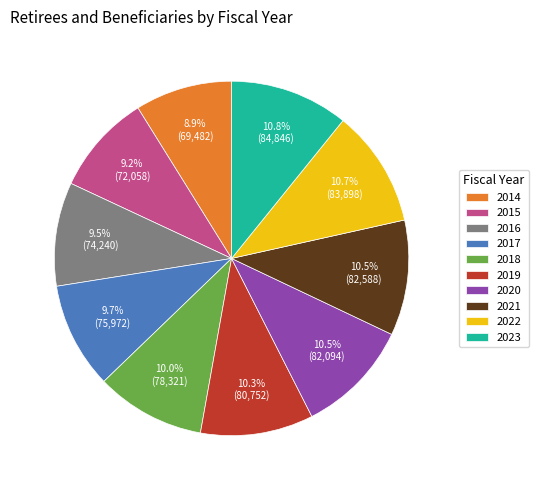

How much of the chart is everything except 2018?

90.0%